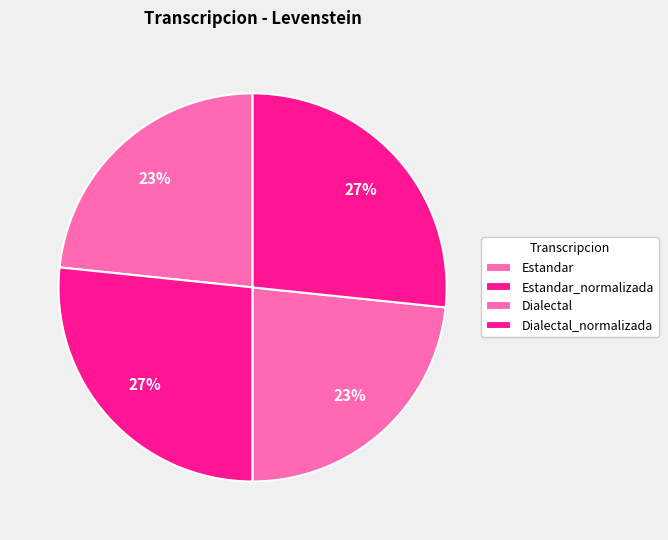

How many segments does this pie chart have?

4